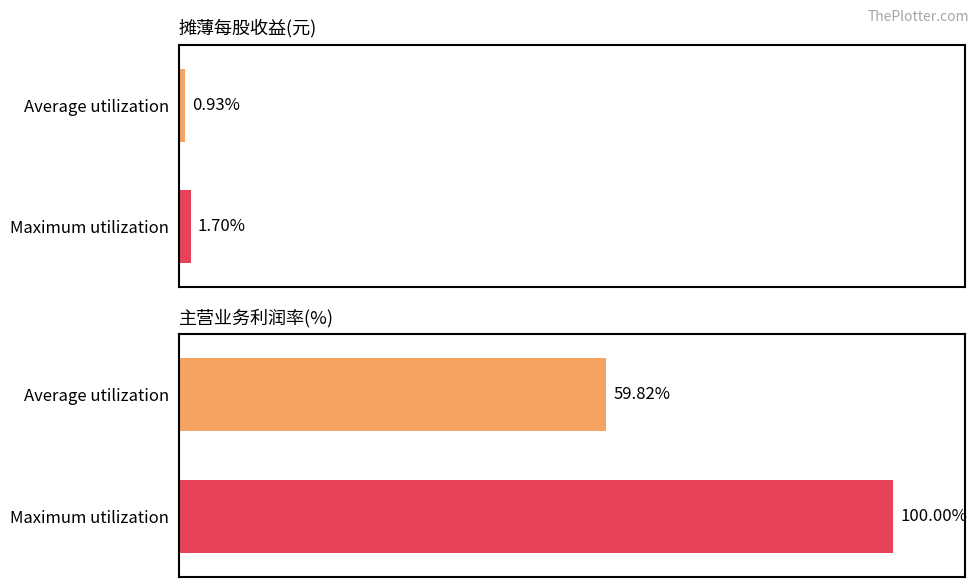

What is the total value across all series at Maximum utilization?

101.7